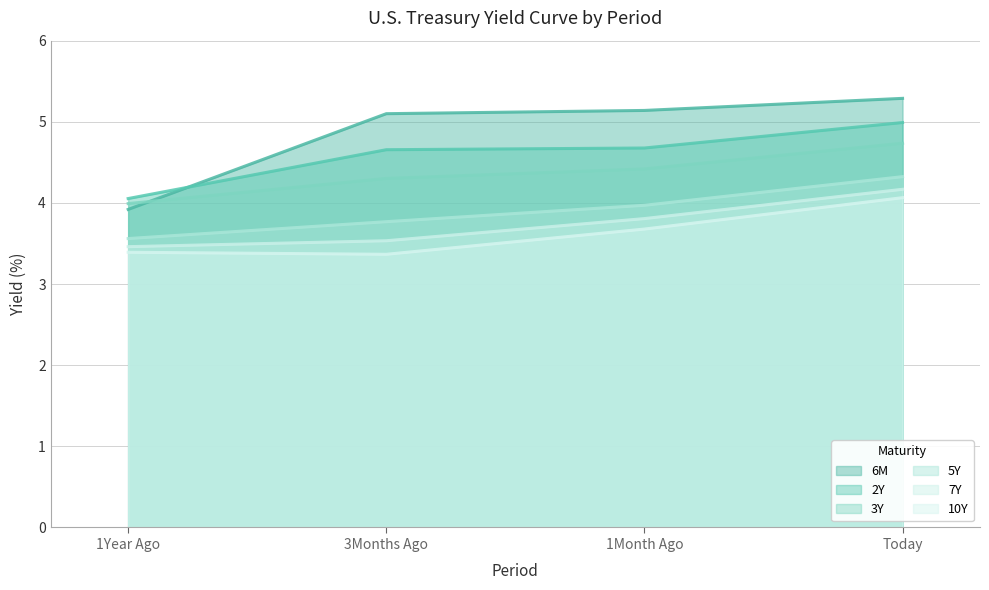

Which has a higher value, 3Months Ago or 1Year Ago?

3Months Ago